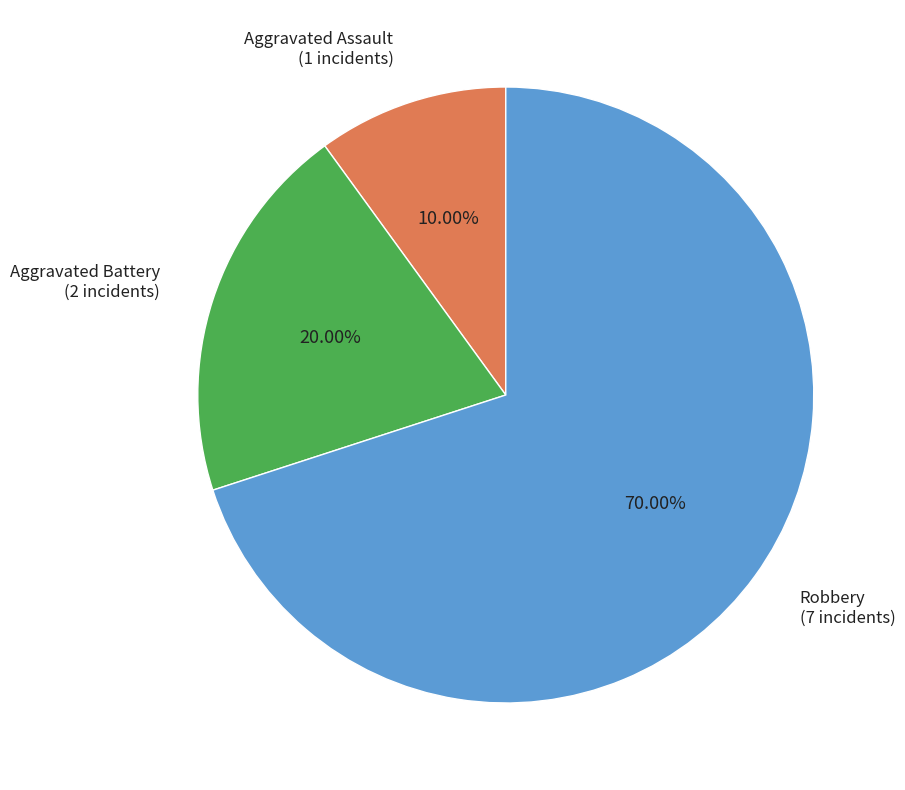

Which category accounts for the majority?

Robbery